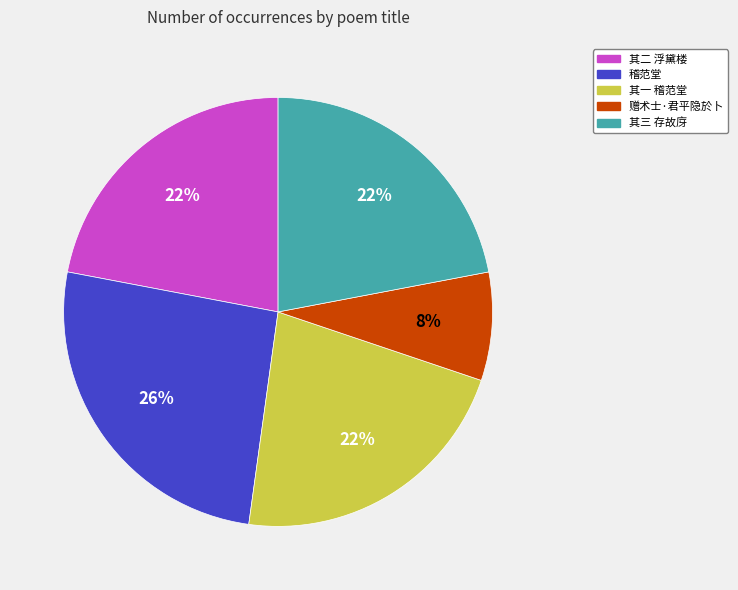

To the nearest percent, what is the difference between the largest and smallest slice percentages?

18%